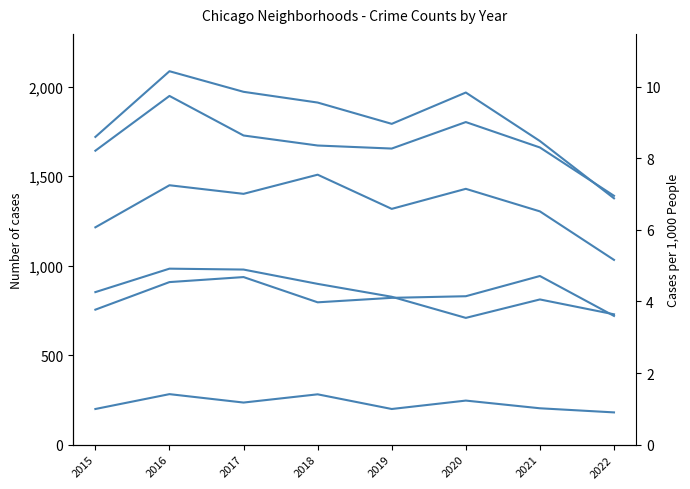

What is the difference between the Grand Crossing values at 2017 and 2020?

107